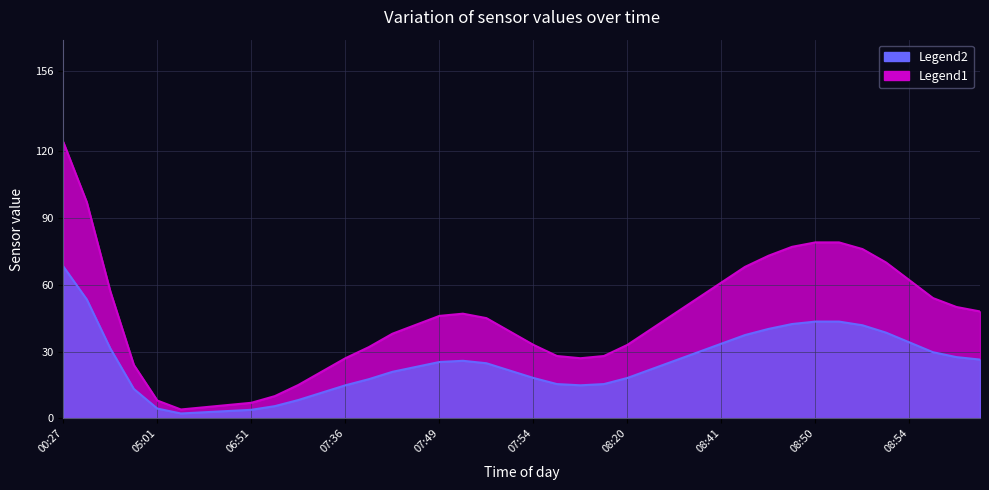

Rank the categories by value from lowest to highest.

02:53, 04:07, 05:01, 05:56, 06:31, 06:51, 07:07, 07:18, 06:31, 08:03, 07:23, 08:00, 08:17, 07:36, 07:54, 08:20, 07:45, 07:46, 07:53, 08:33, 07:46, 09:06, 07:52, 08:34, 07:49, 09:03, 09:18, 08:37, 07:49, 08:41, 08:54, 08:44, 08:48, 08:52, 08:50, 08:47, 08:50, 08:52, 00:27, 02:17